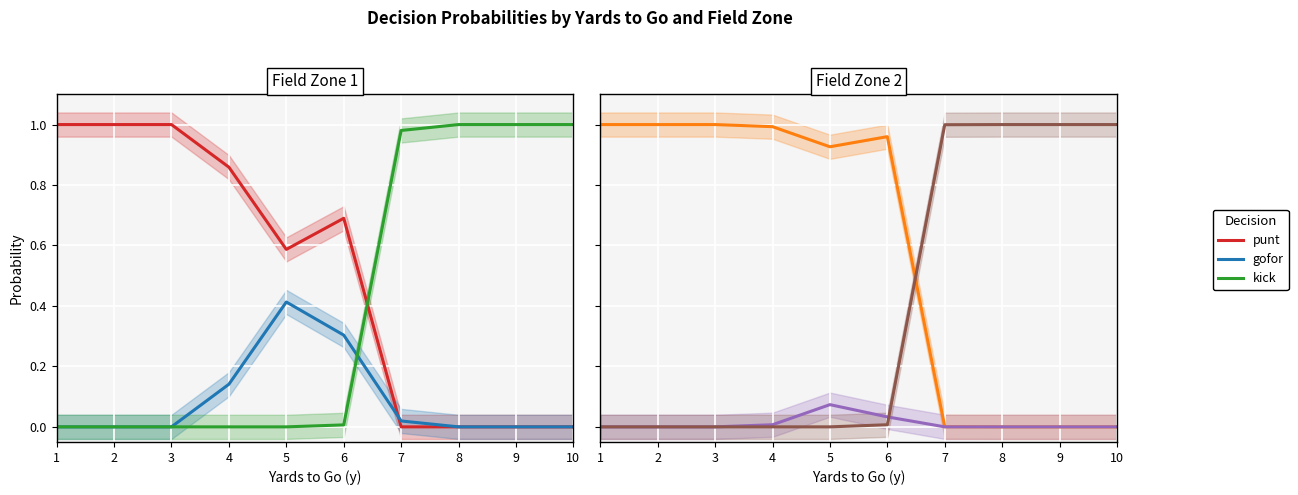

True or false: punt and gofor cross at least once.

False